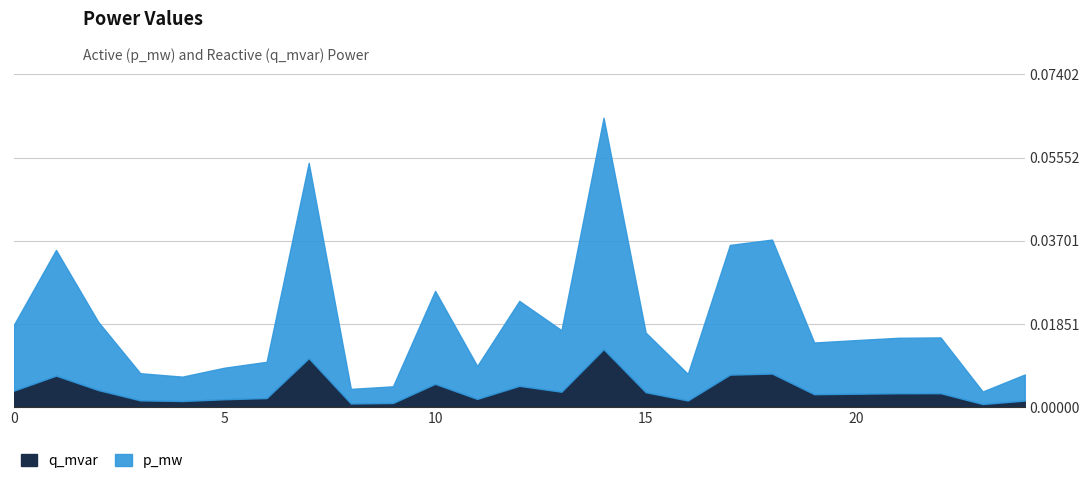

True or false: p_mw has more than 1 interior local peaks.

True